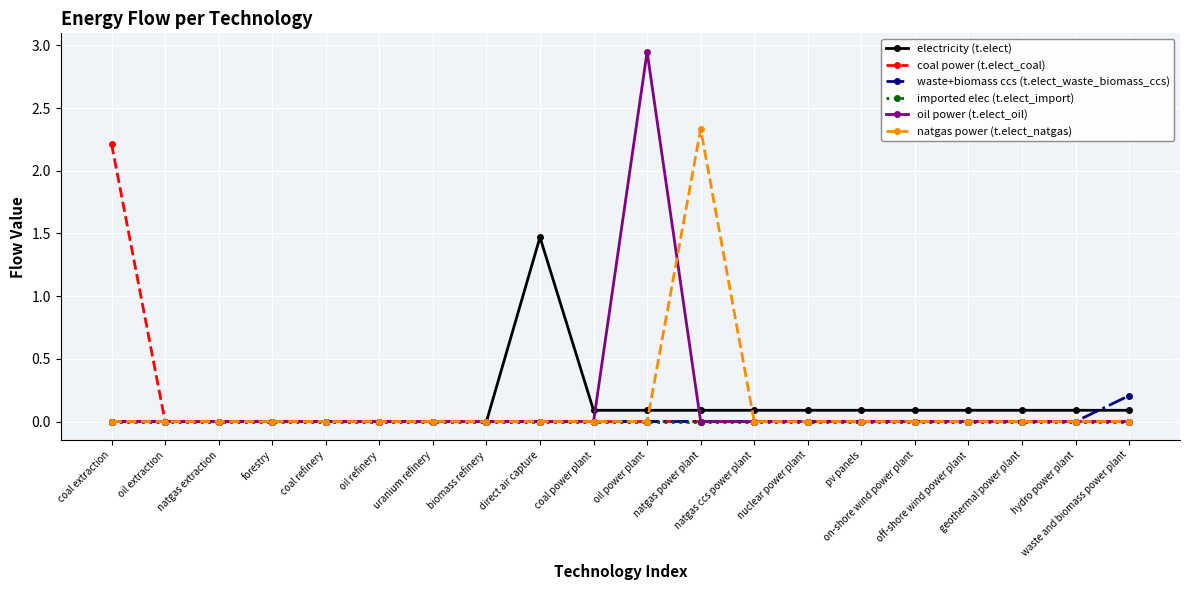

Which series has the widest spread of values?

oil power (t.elect_oil)